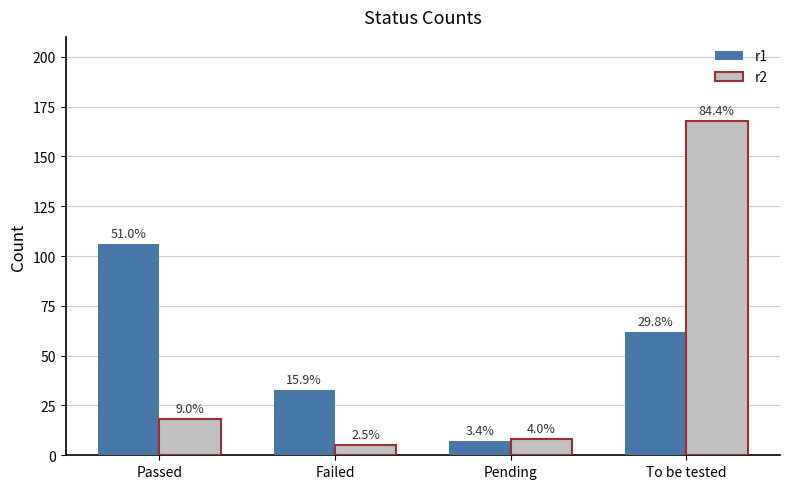

What is the difference between the r2 values at To be tested and Passed?

150